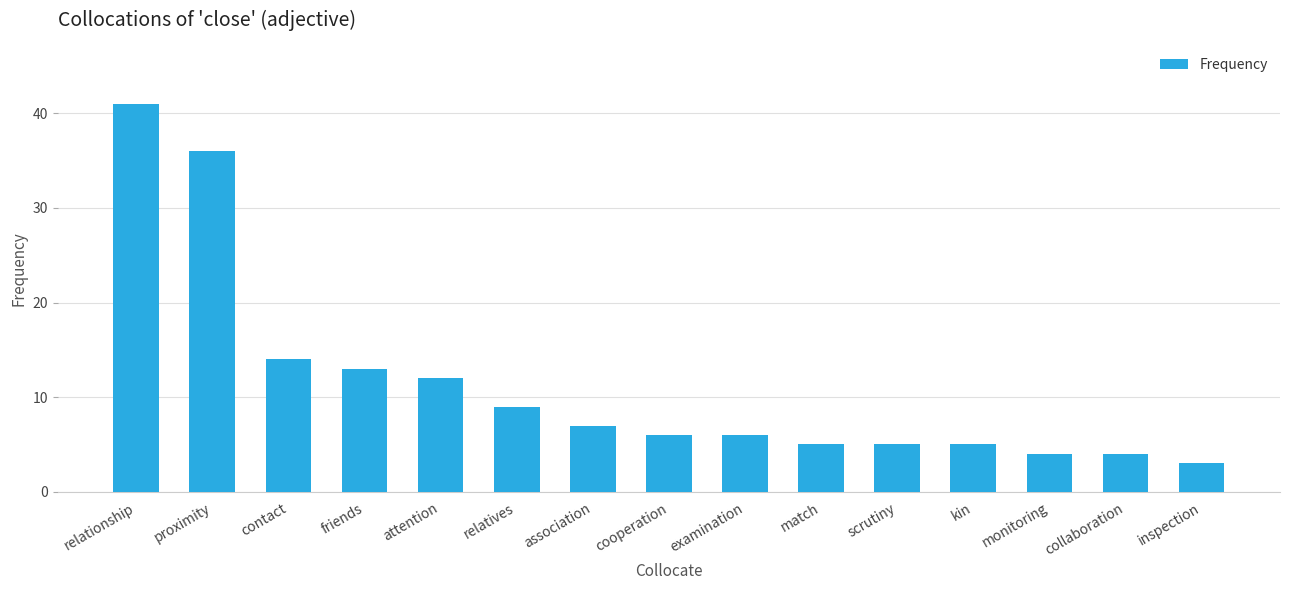

How many series are shown in this chart?

1